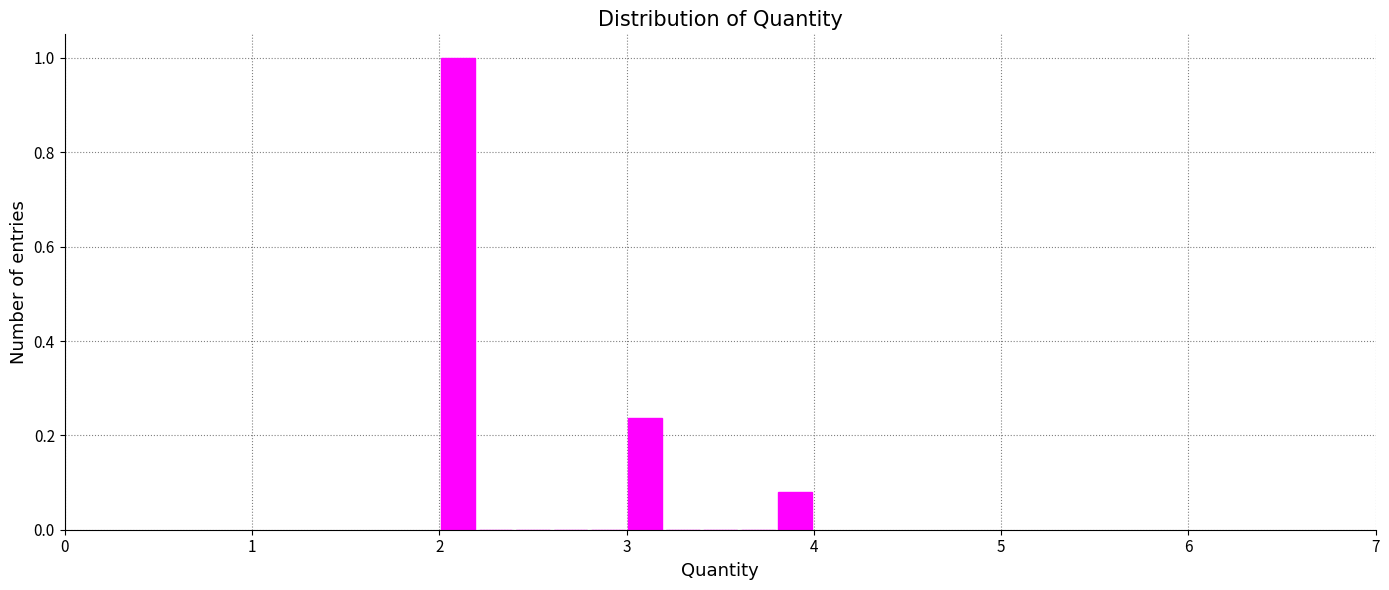

Read against the x-axis, roughly where is the centre of the tallest bar?

2.1